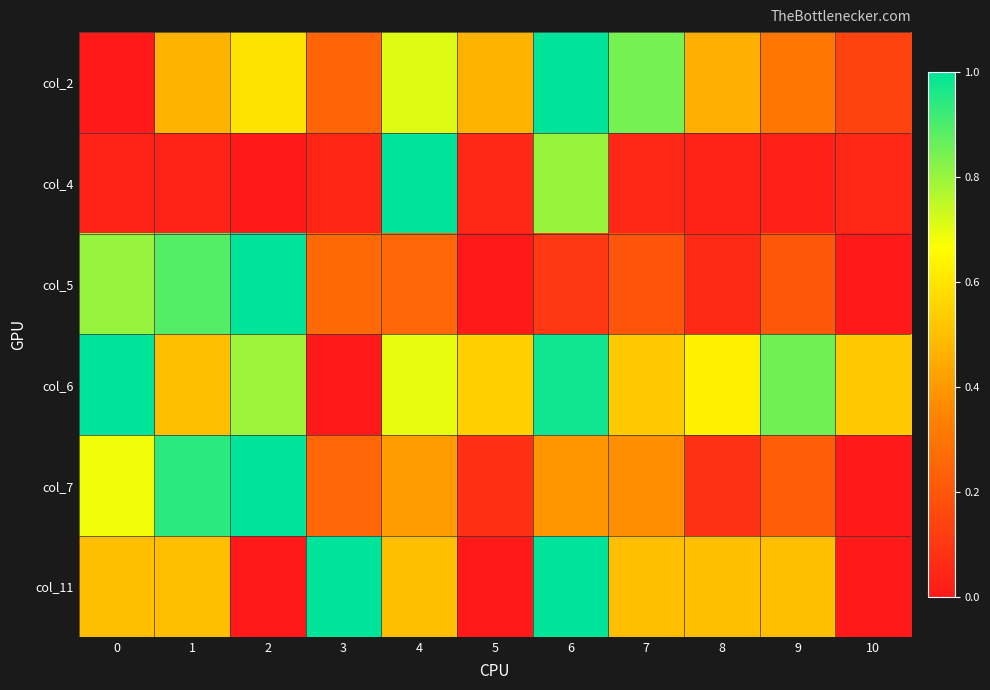

Reading left to right, what are all the values shown in this chart?

col_2: 0=0.0	1=0.5	2=0.6	3=0.2	4=0.7	5=0.5	6=1.0	7=0.8	8=0.5	9=0.3	10=0.1
col_4: 0=0.0	1=0.0	2=0.0	3=0.0	4=1.0	5=0.1	6=0.8	7=0.0	8=0.0	9=0.0	10=0.1
col_5: 0=0.8	1=0.9	2=1.0	3=0.3	4=0.3	5=0.0	6=0.1	7=0.2	8=0.1	9=0.2	10=0.0
col_6: 0=1.0	1=0.5	2=0.8	3=0.0	4=0.7	5=0.5	6=1.0	7=0.5	8=0.6	9=0.8	10=0.5
col_7: 0=0.7	1=0.9	2=1.0	3=0.3	4=0.4	5=0.1	6=0.4	7=0.4	8=0.1	9=0.2	10=0.0
col_11: 0=0.5	1=0.5	2=0.0	3=1.0	4=0.5	5=0.0	6=1.0	7=0.5	8=0.5	9=0.5	10=0.0